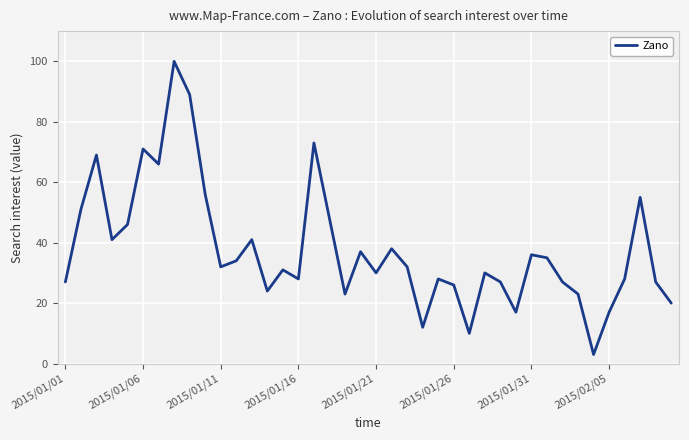

What is the greatest value displayed?

100